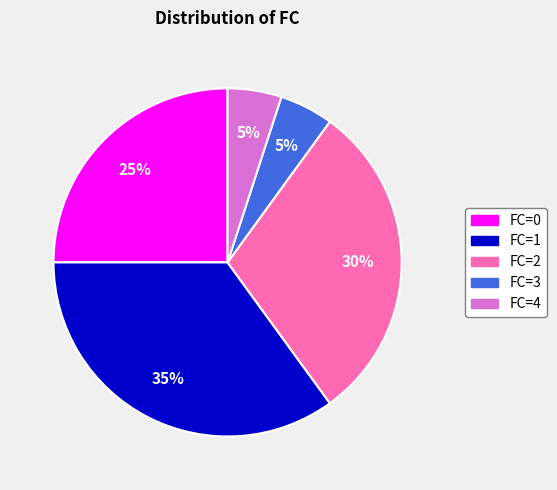

Does any single category account for the majority?

No